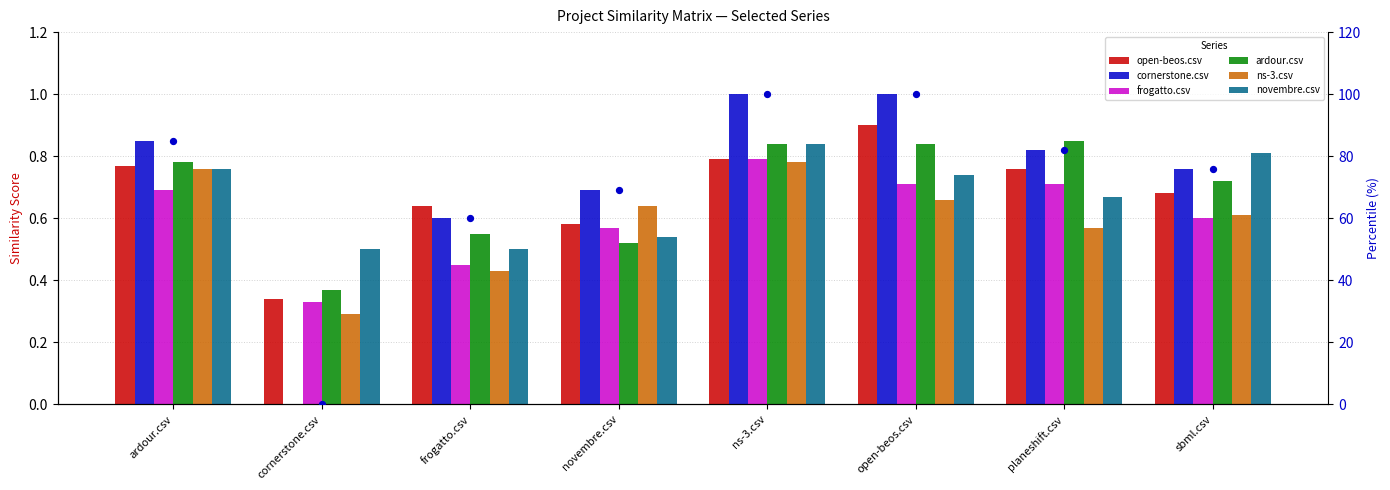

Which series has the largest total across all categories?

cornerstone.csv